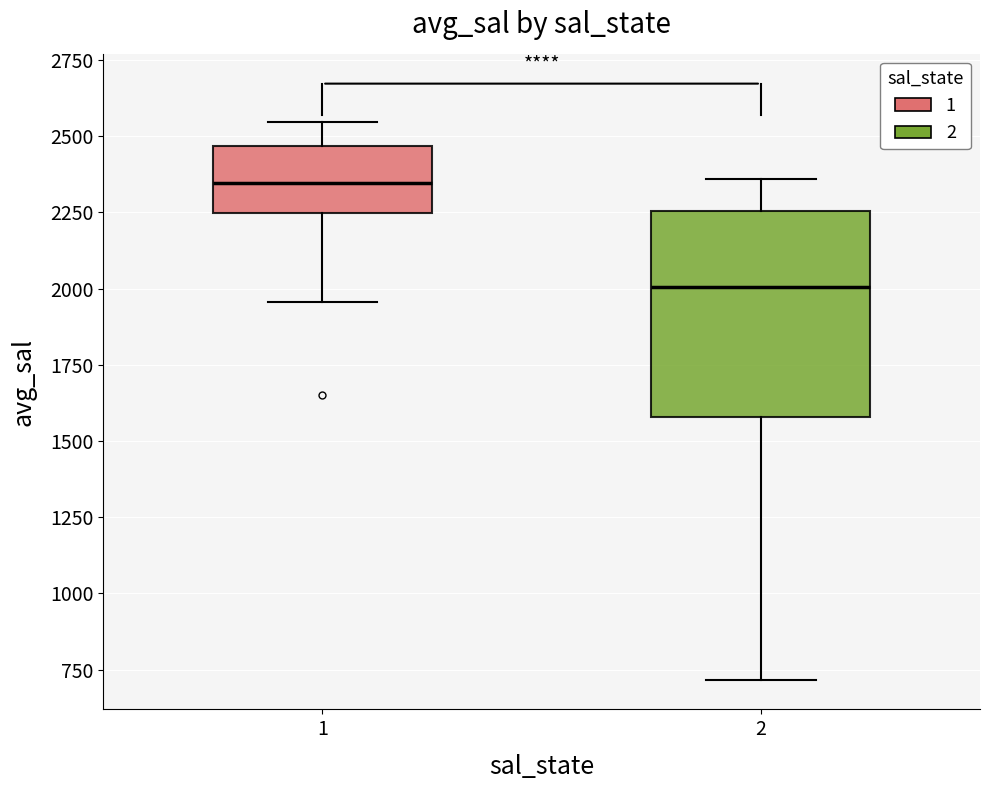

Reading left to right, transcribe this box plot: for each box, give where its median line is, the range the box spans, and where its two whiskers end, as read against the y-axis. The values are not printed on the chart, so give them approximately, as read against the axis.

1: median 2350, box 2250 to 2450, whiskers 1950 to 2550
2: median 2000, box 1600 to 2250, whiskers 700 to 2350